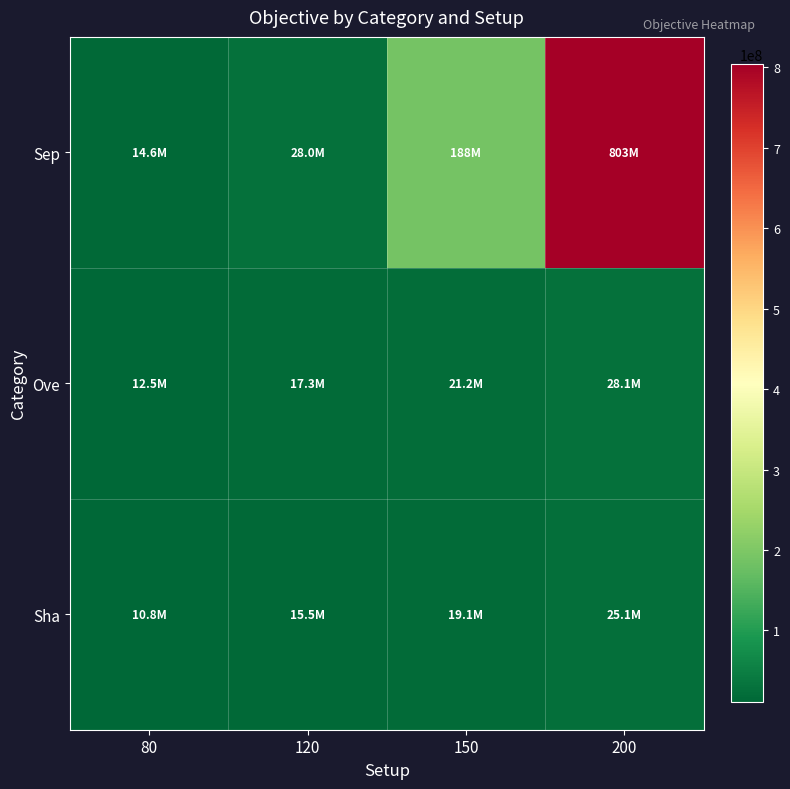

Reading right to left, list all the values displayed in this chart.

Sep: 200=803468177.7	150=187877689.6	120=27977530.3	80=14617730.6
Ove: 200=28101395.1	150=21211301.5	120=17267988.0	80=12528849.8
Sha: 200=25129890.8	150=19067797.8	120=15465384.3	80=10768012.5